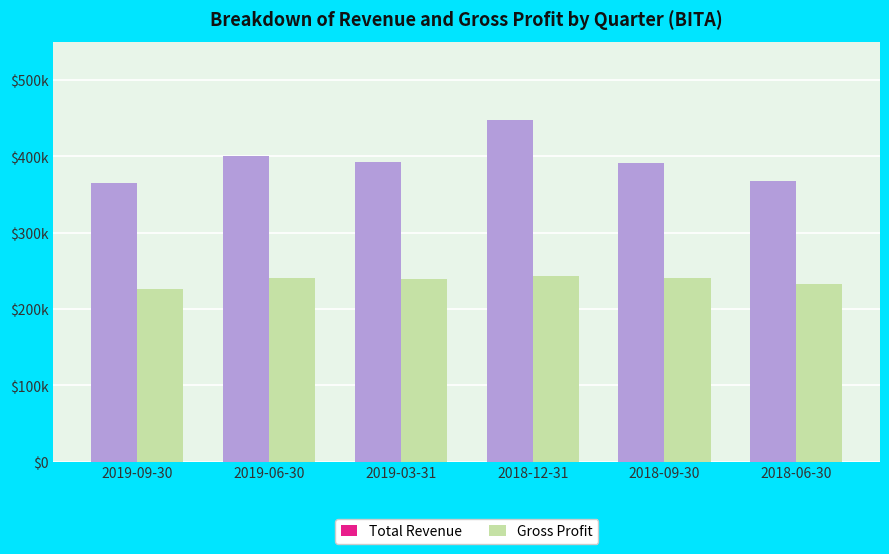

The value of Total Revenue at 2018-09-30 is 602143. True or false?

False